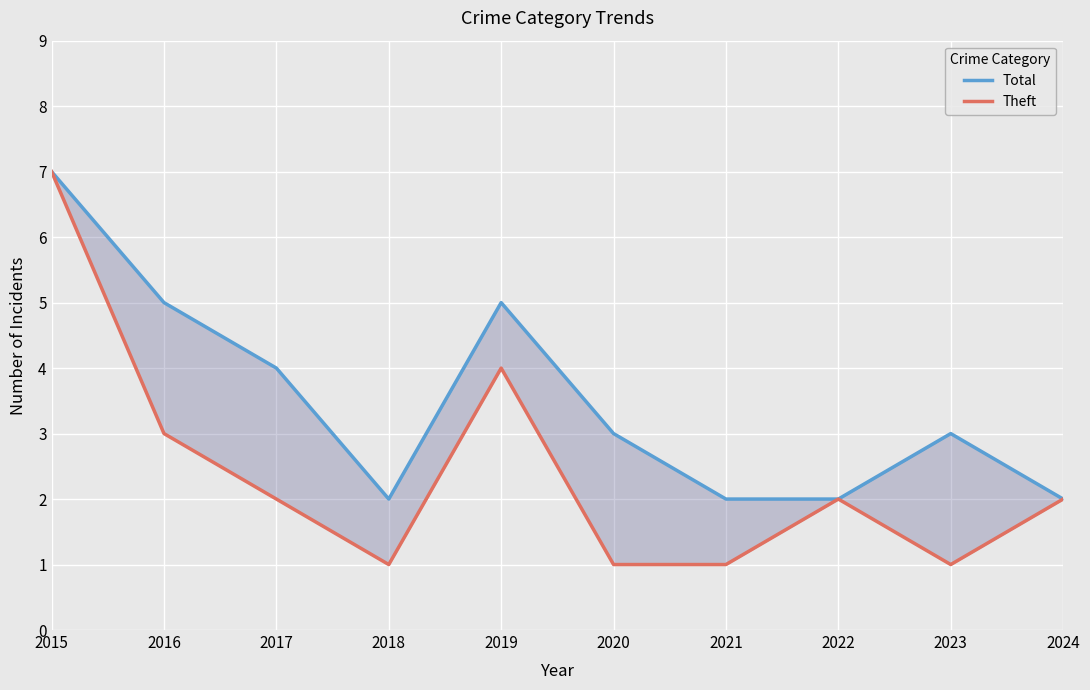

At which category is the sum across all series the highest?

2015